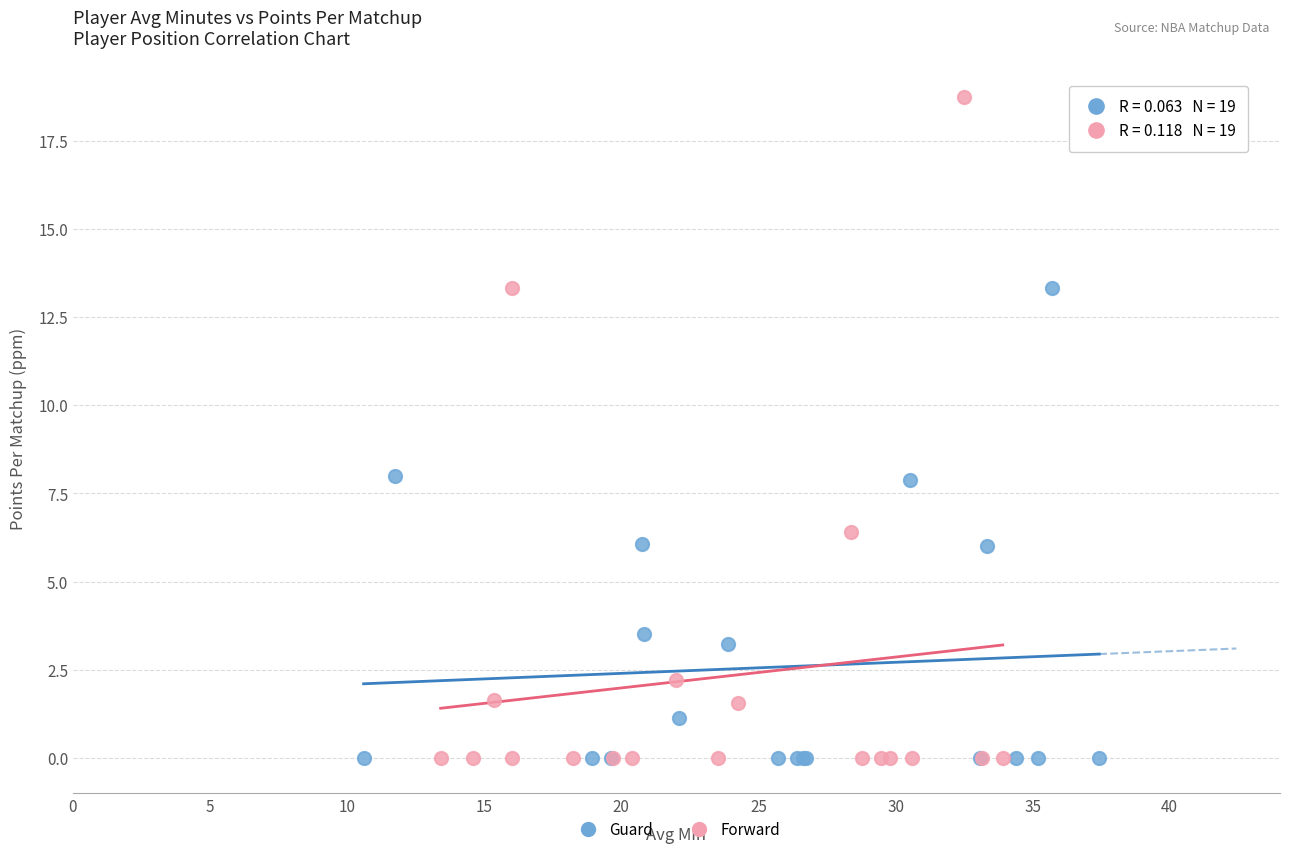

Which series has the widest spread of Y values?

Forward